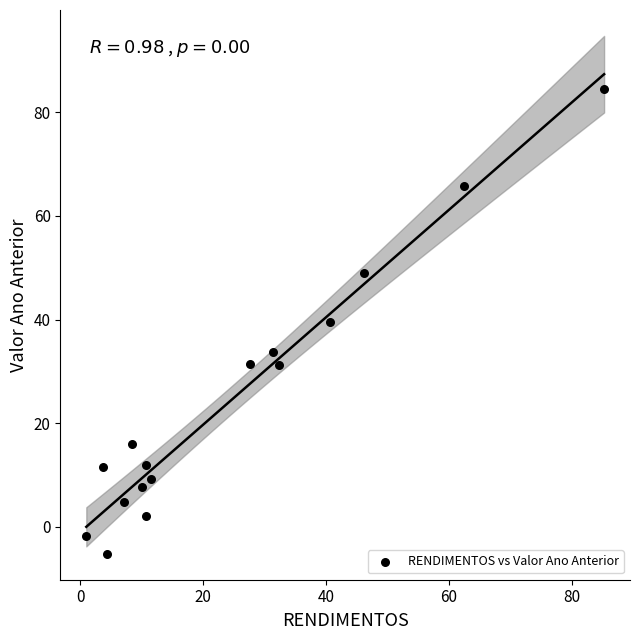

What is the range of Y values (max minus min)?

89.7